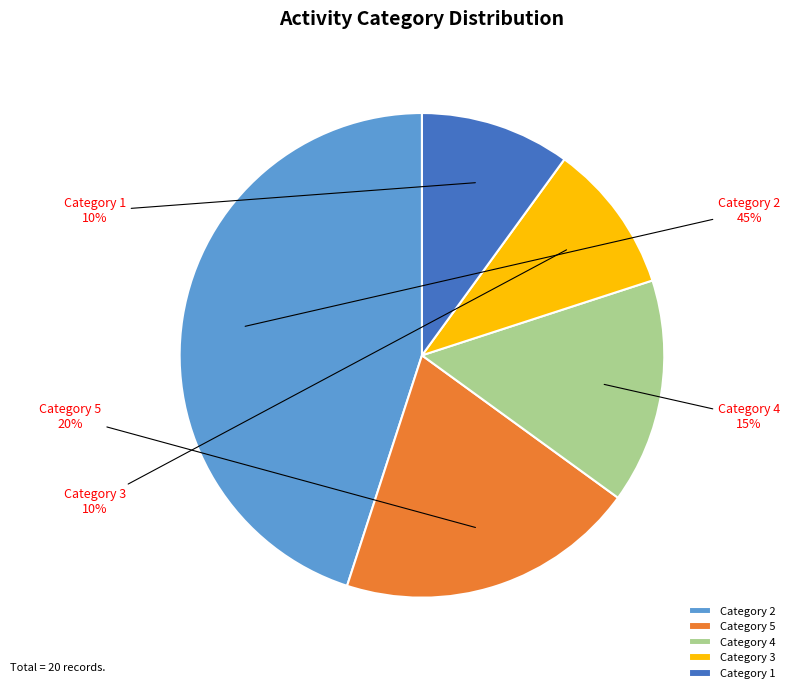

How many slices are in this pie chart?

5